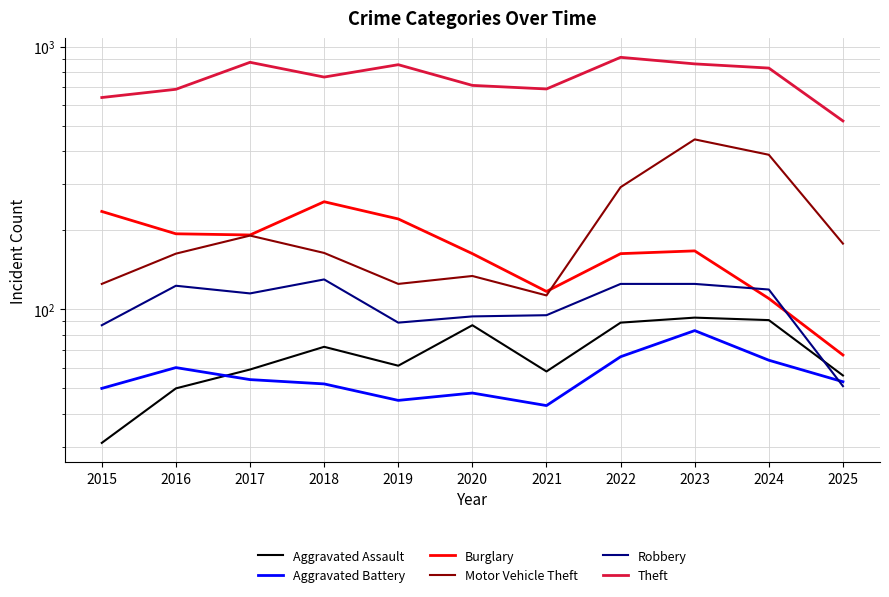

Reading left to right, transcribe all the data shown in this chart.

Aggravated Assault: 2015=31	2016=50	2017=59	2018=72	2019=61	2020=87	2021=58	2022=89	2023=93	2024=91	2025=56
Aggravated Battery: 2015=50	2016=60	2017=54	2018=52	2019=45	2020=48	2021=43	2022=66	2023=83	2024=64	2025=53
Burglary: 2015=236	2016=194	2017=192	2018=257	2019=221	2020=163	2021=117	2022=163	2023=167	2024=110	2025=67
Motor Vehicle Theft: 2015=125	2016=163	2017=191	2018=164	2019=125	2020=134	2021=113	2022=292	2023=444	2024=388	2025=178
Robbery: 2015=87	2016=123	2017=115	2018=130	2019=89	2020=94	2021=95	2022=125	2023=125	2024=119	2025=51
Theft: 2015=641	2016=689	2017=873	2018=767	2019=855	2020=713	2021=691	2022=912	2023=861	2024=830	2025=522